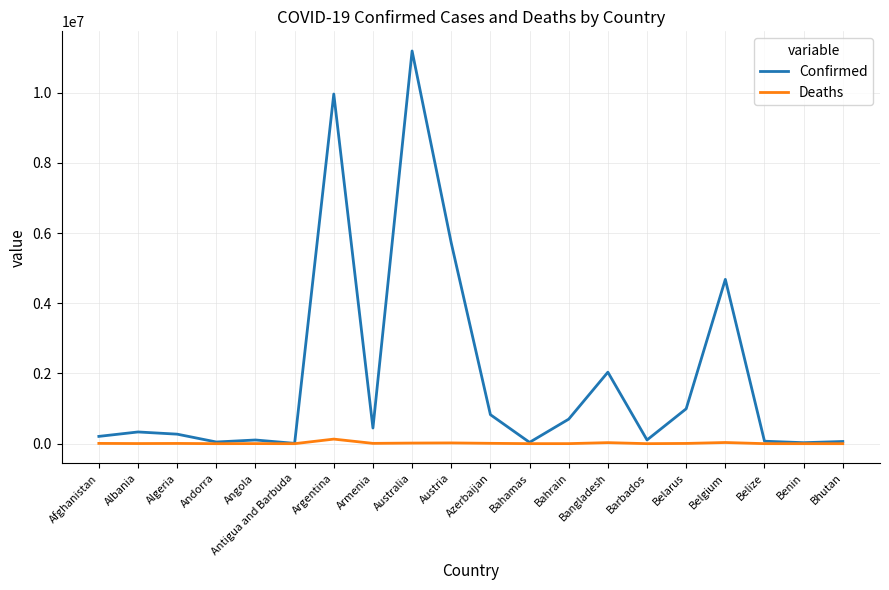

What is the sum of all Confirmed values?

37837470